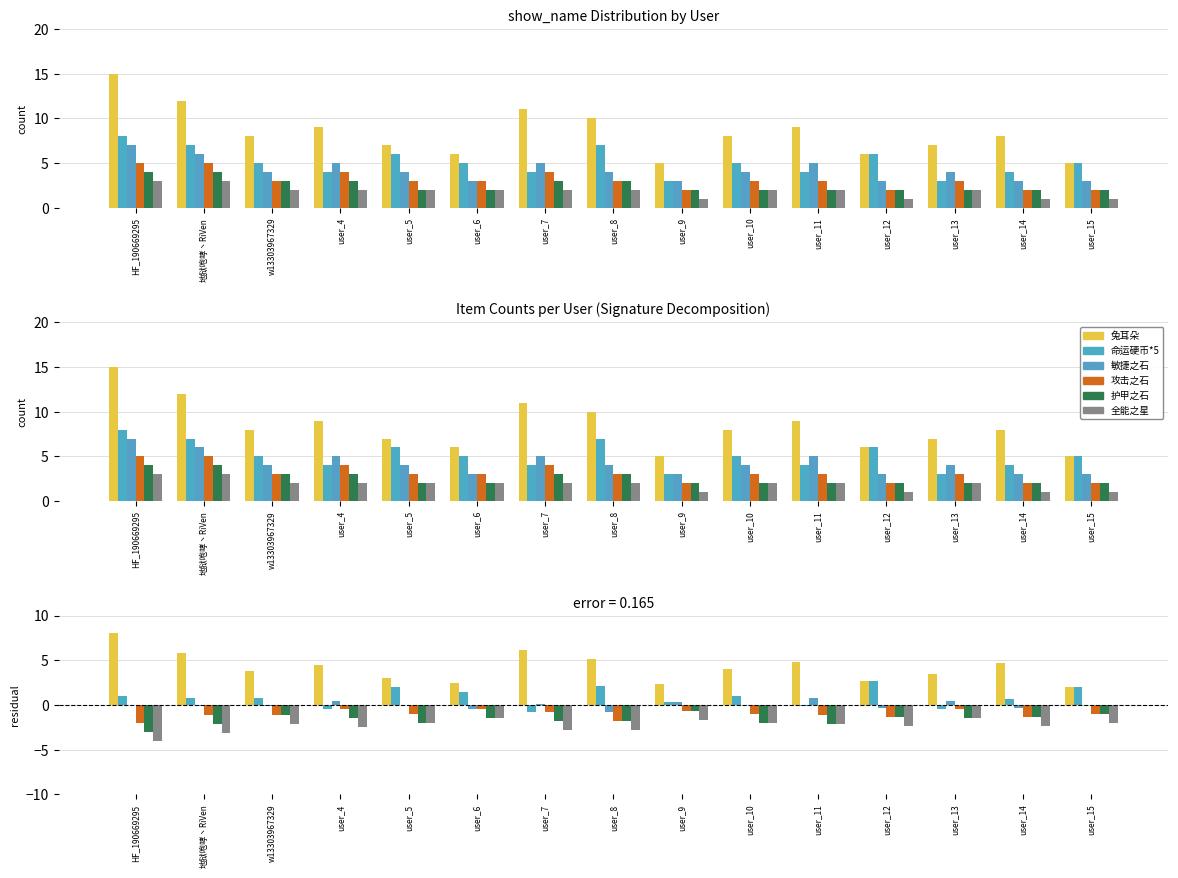

How many bars are there in total?

90